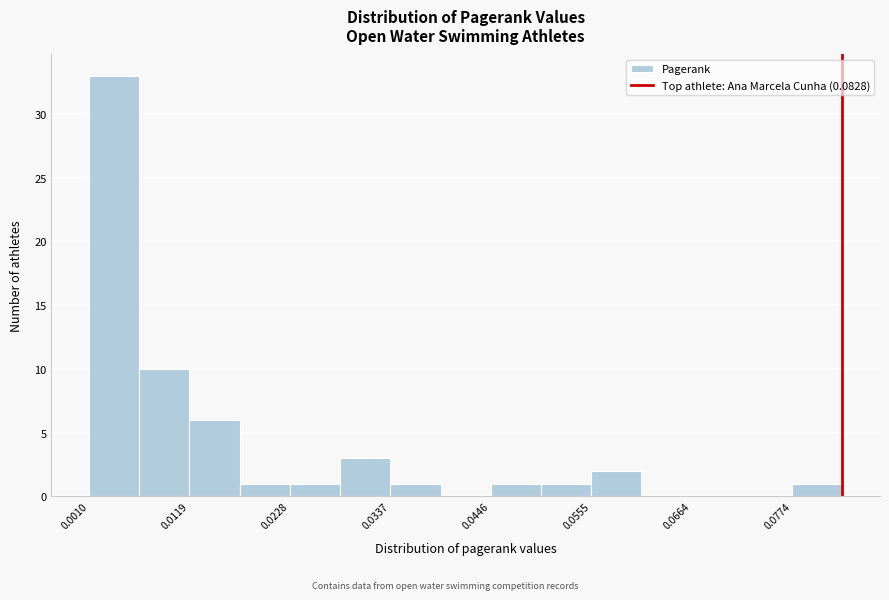

Read against the x-axis, roughly where is the centre of the tallest bar?

0.004